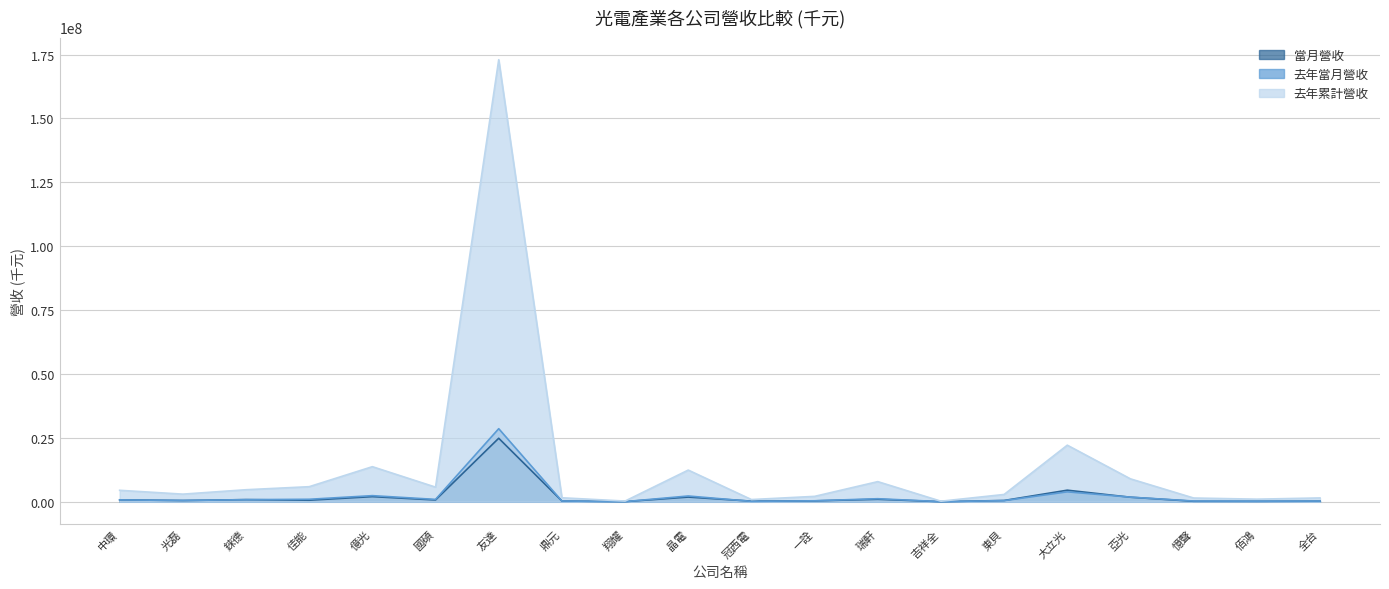

In 當月營收, how many points are higher than both neighbors (excluding endpoints)?

6